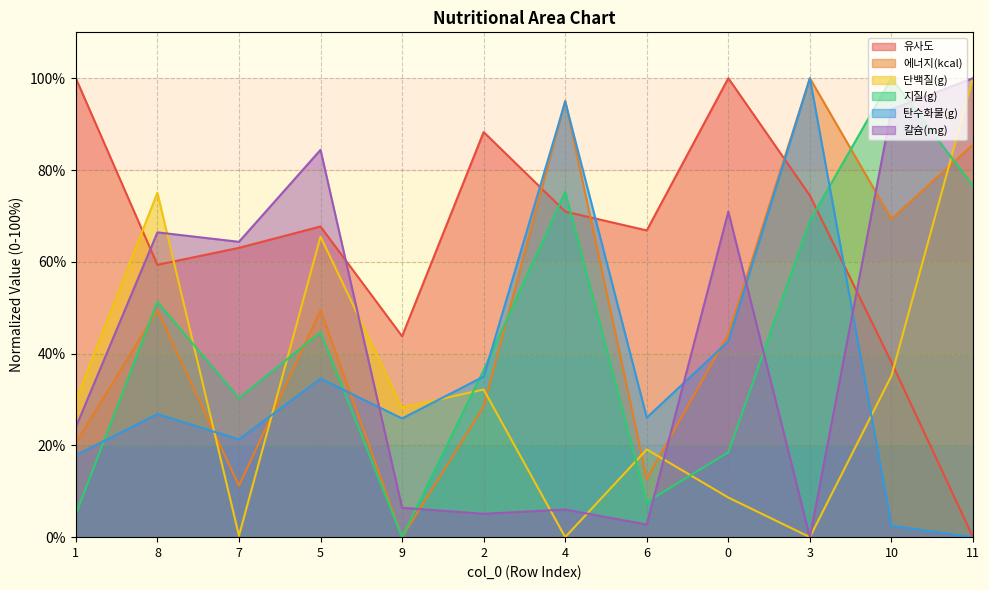

What is the greatest value displayed?

100.0